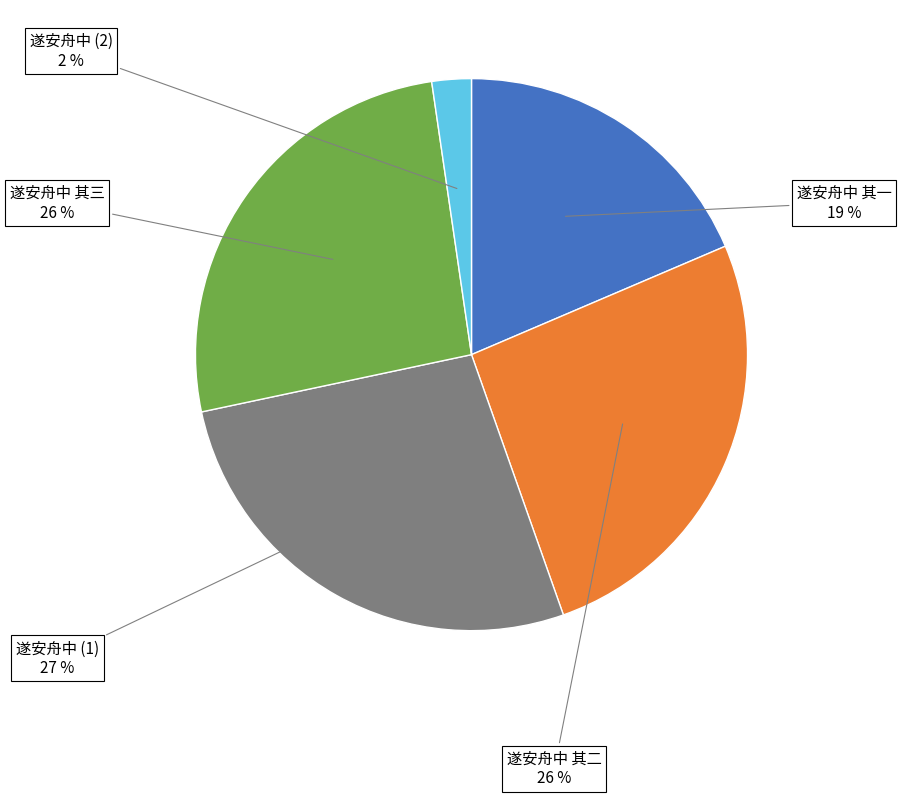

How many segments does this pie chart have?

5